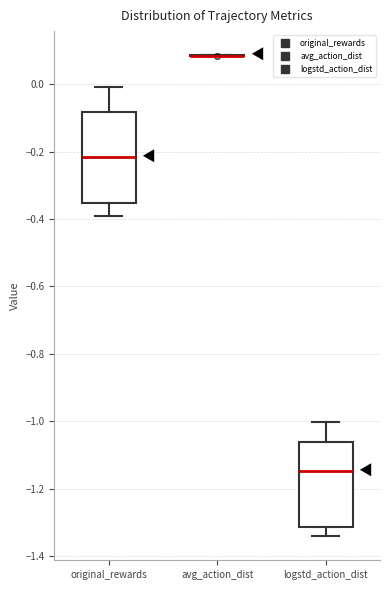

Reading left to right, transcribe this box plot: for each box, give where its median line is, the range the box spans, and where its two whiskers end, as read against the y-axis. The values are not printed on the chart, so give them approximately, as read against the axis.

original_rewards: median -0.22, box -0.36 to -0.08, whiskers -0.40 to 0.00
avg_action_dist: box collapsed to a line at 0.08, whiskers 0.08 to 0.08
logstd_action_dist: median -1.14, box -1.32 to -1.06, whiskers -1.34 to -1.00